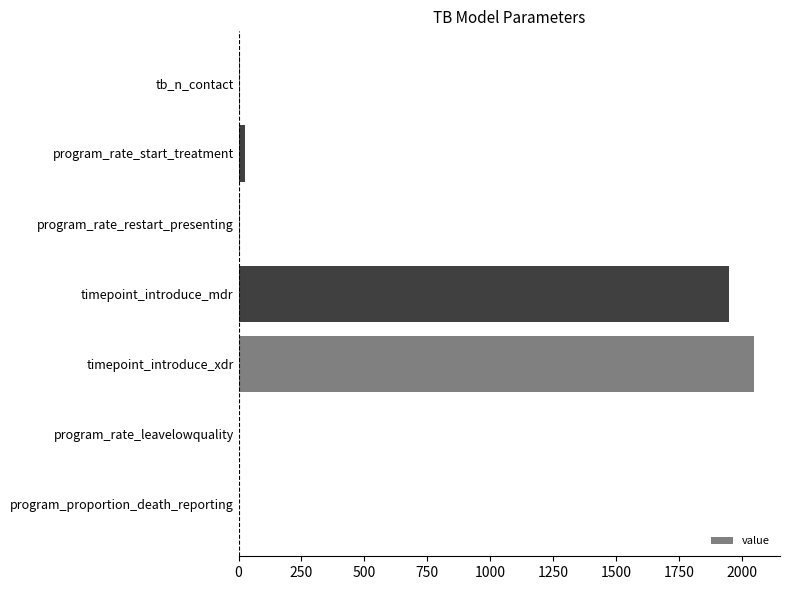

True or false: the data shows 2700.8 at timepoint_introduce_mdr.

False